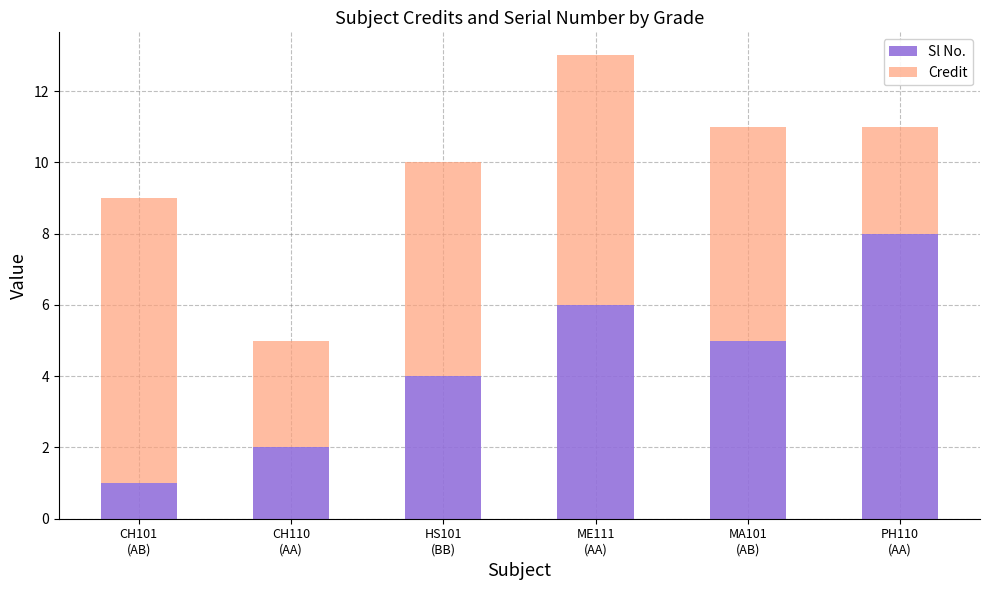

Reading right to left, transcribe the values for Sl No..

8	5	6	4	2	1